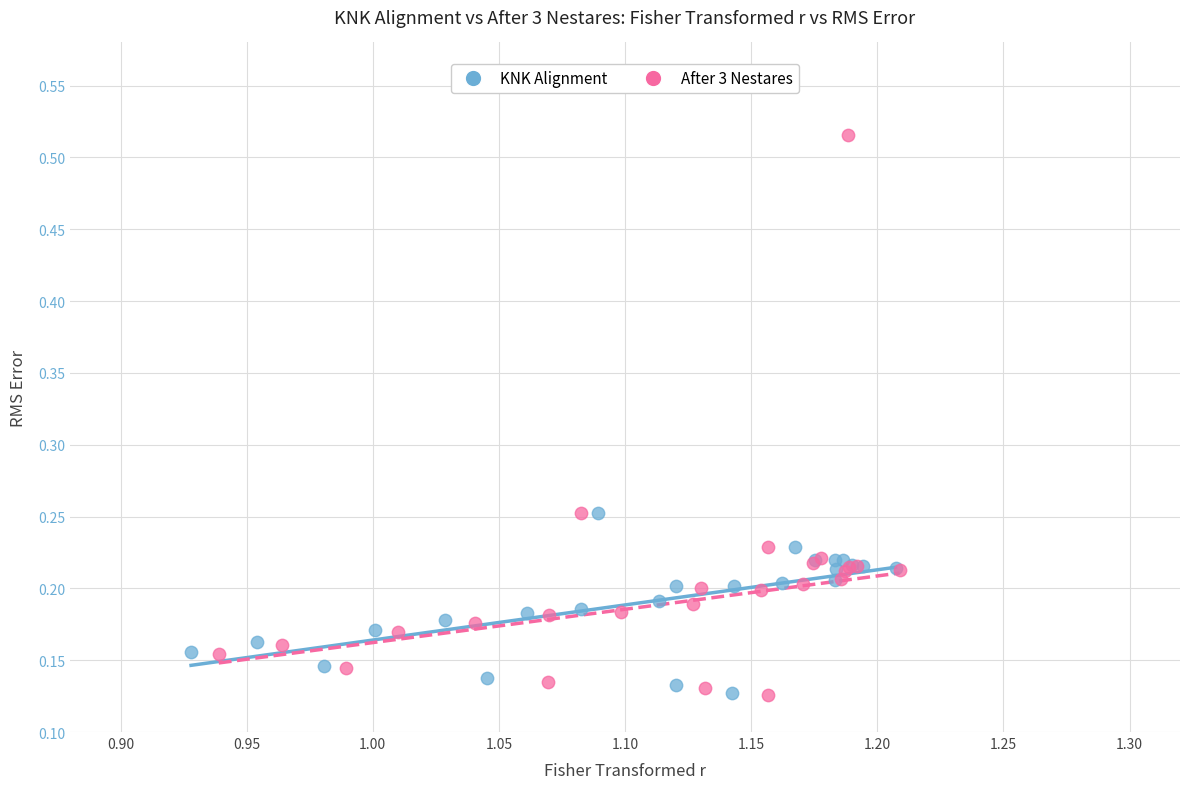

Which series has the largest Y range (max minus min)?

After 3 Nestares